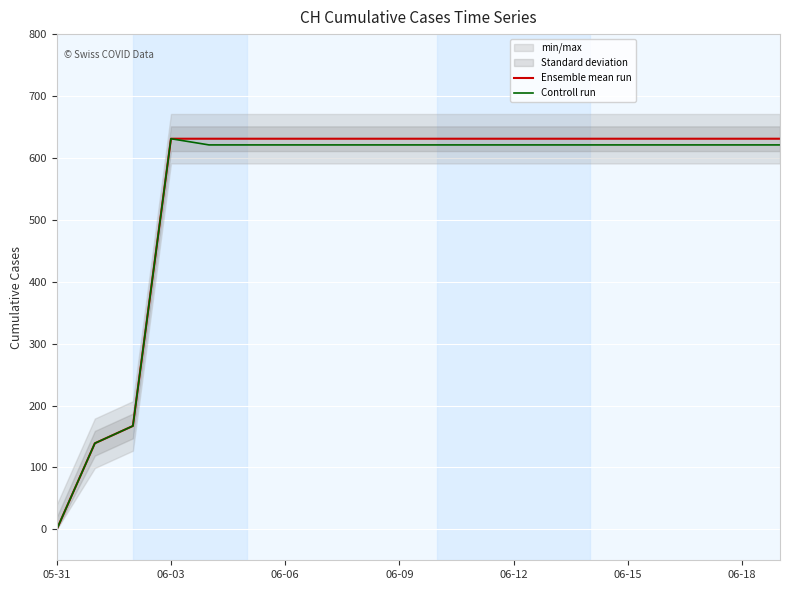

How many data points in Controll run are above 621?

1